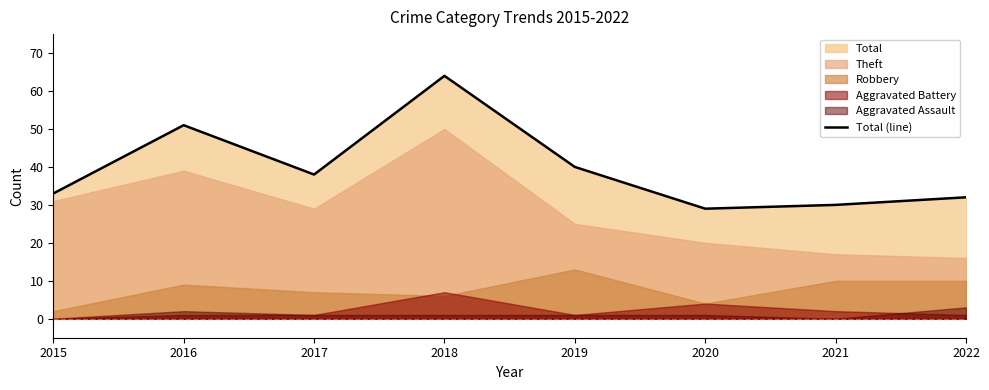

The Total (line) series shows 49 at 2021. True or false?

False